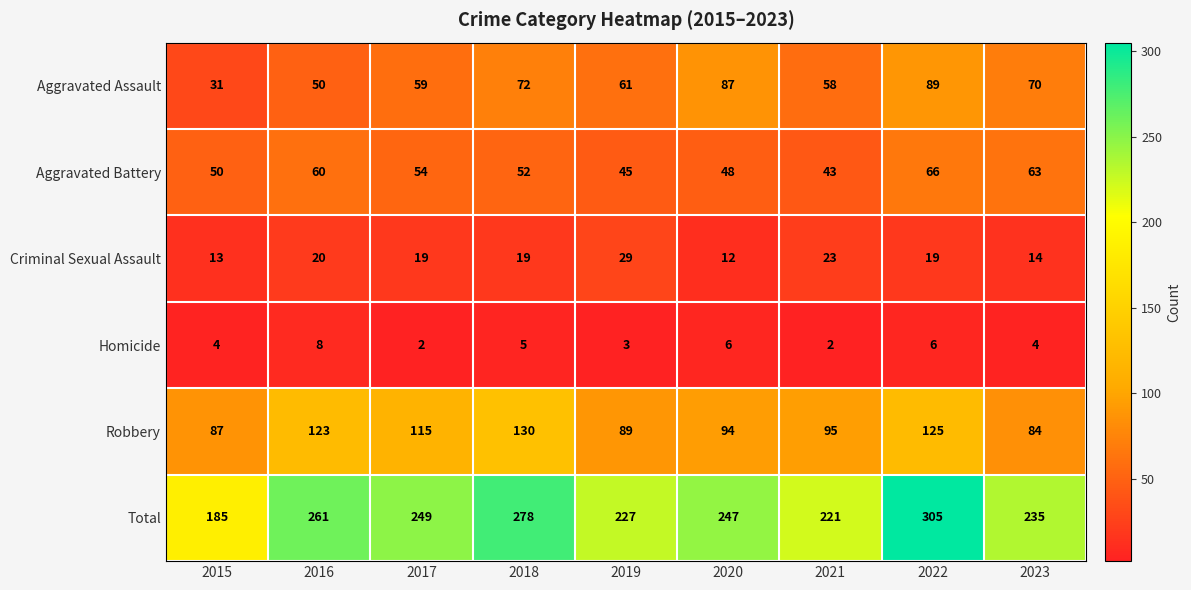

What is the maximum value for Total?

305